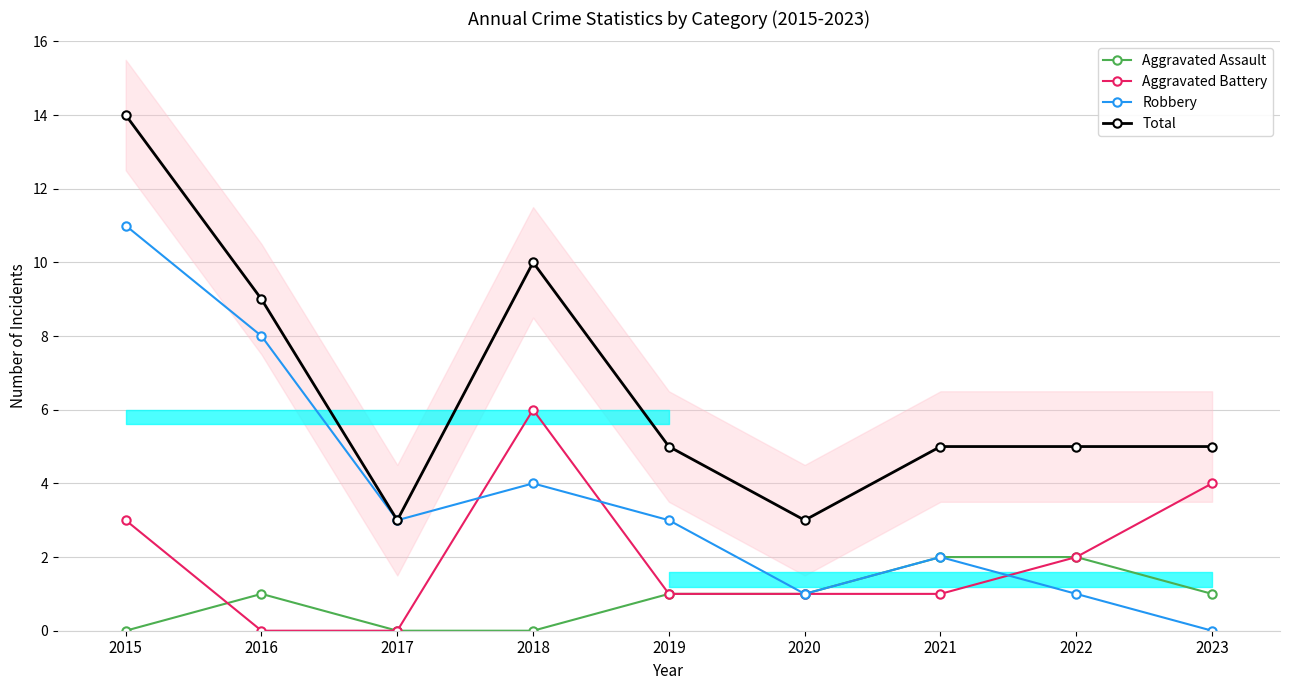

Between 2023 and 2016, which is larger?

2023